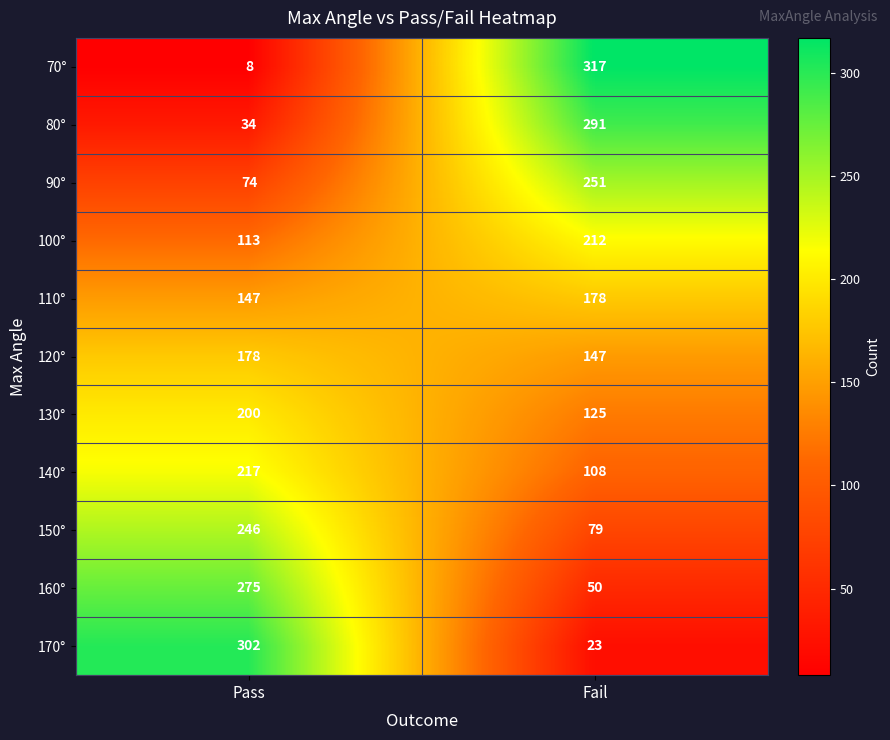

What is the total value across all series at Pass?

1794